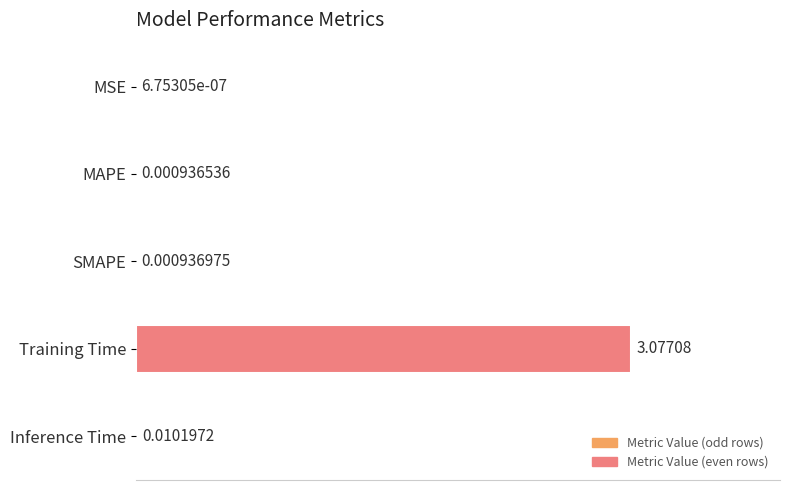

Where is the data nearest to the value 1?

Inference Time